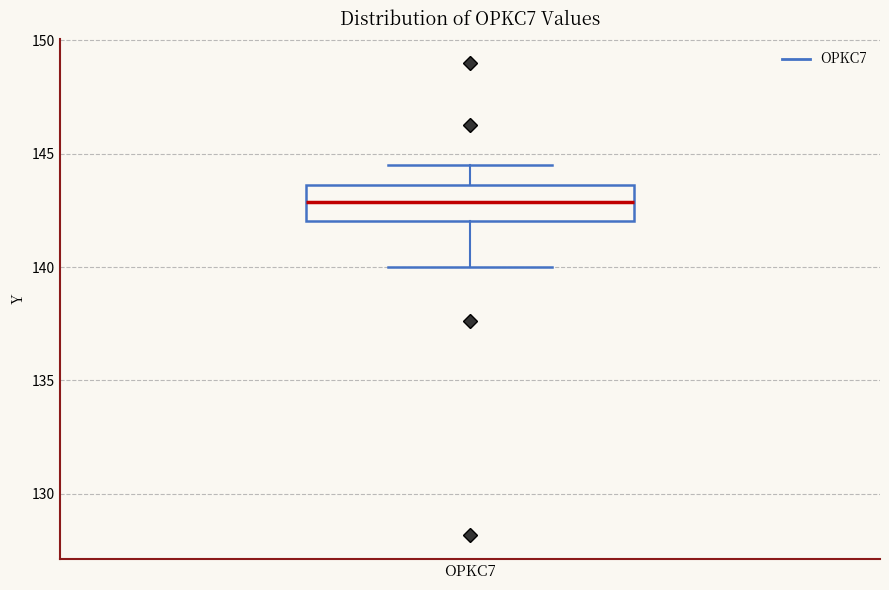

Where does the median line of the box for OPKC7 sit on the y-axis? The values are not printed on the chart, so give them approximately, as read against the axis.

143.0